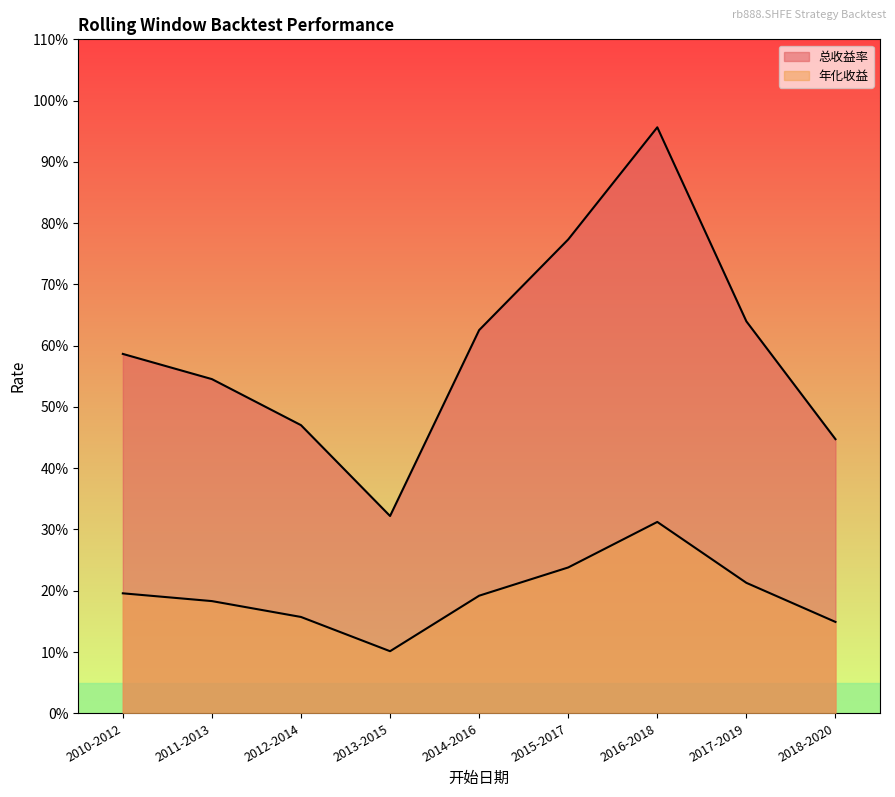

At which category does 年化收益 reach its first local valley?

2013-2015